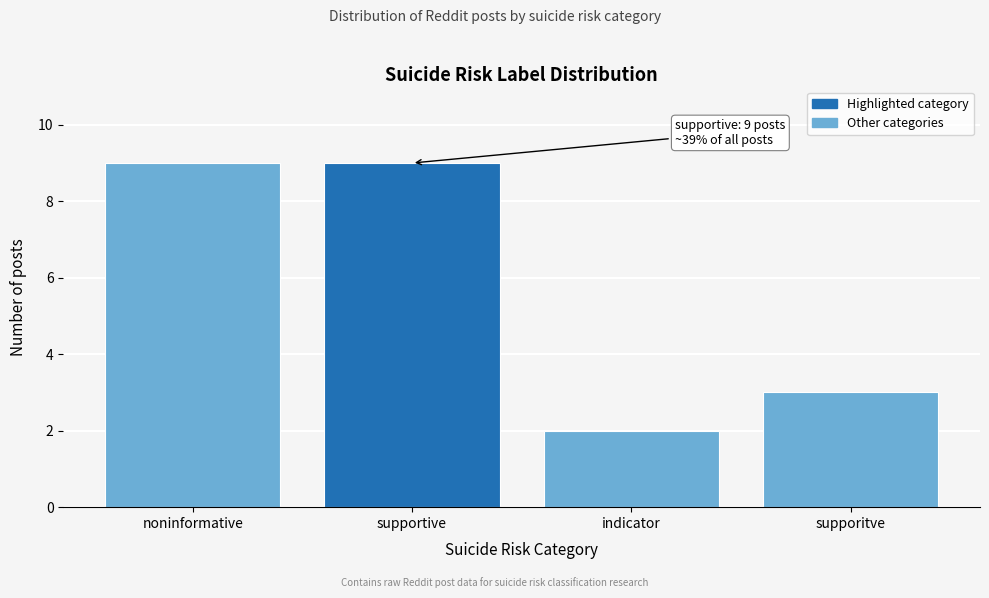

Reading right to left, extract all data points from this chart.

supporitve=3	indicator=2	supportive=9	noninformative=9